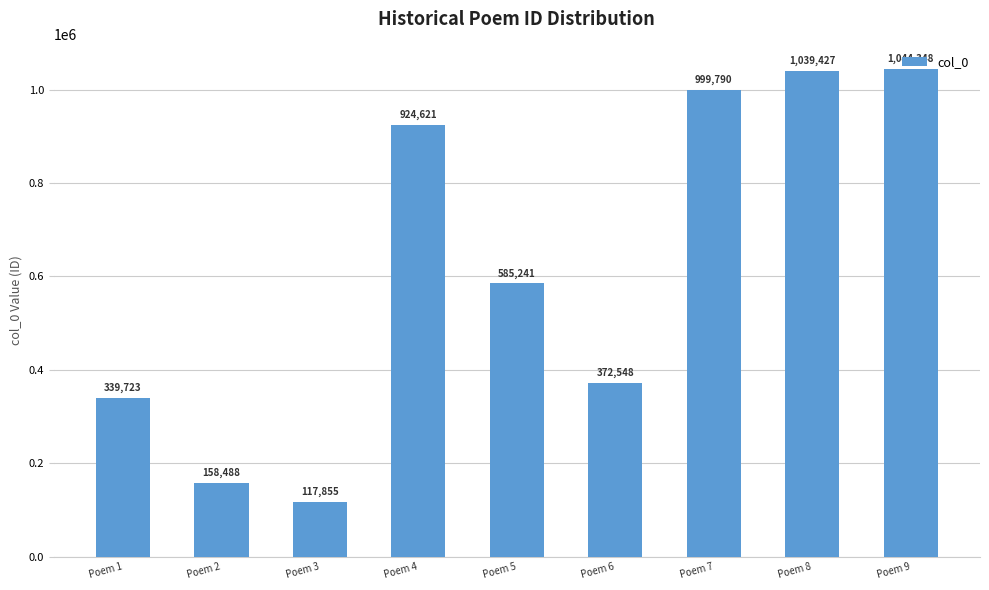

Rank the categories by value from lowest to highest.

Poem 3, Poem 2, Poem 1, Poem 6, Poem 5, Poem 4, Poem 7, Poem 8, Poem 9